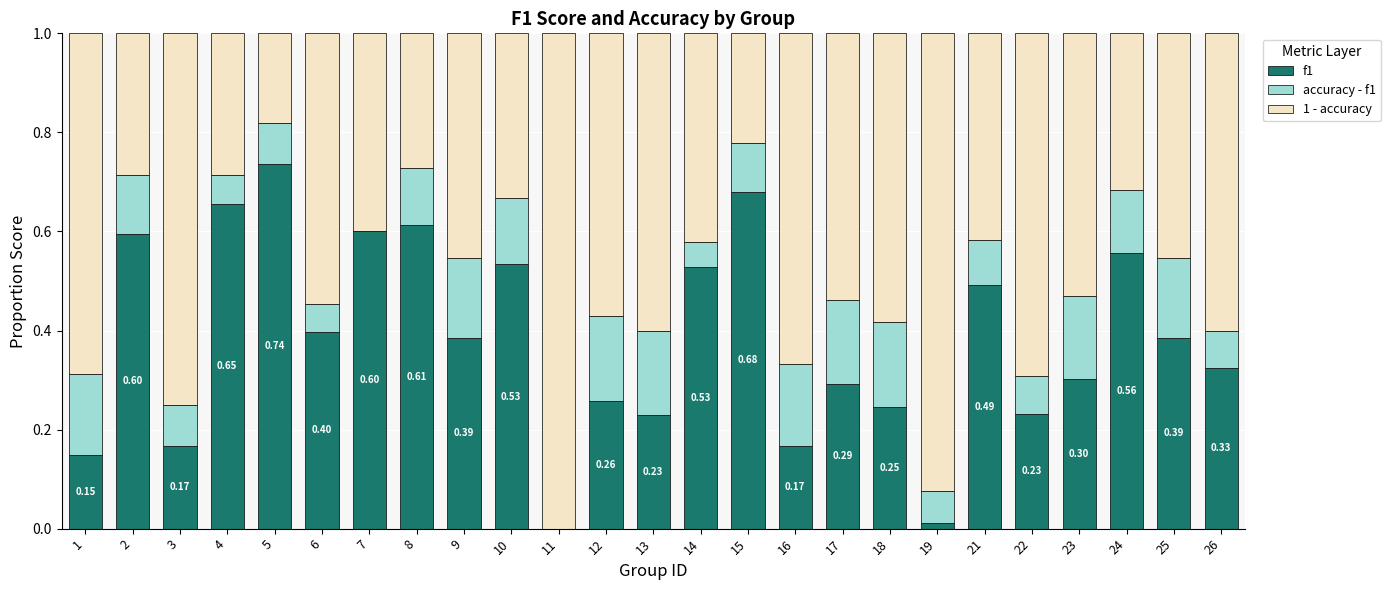

What is the value of the f1 bar at the 13th from the left?

0.2